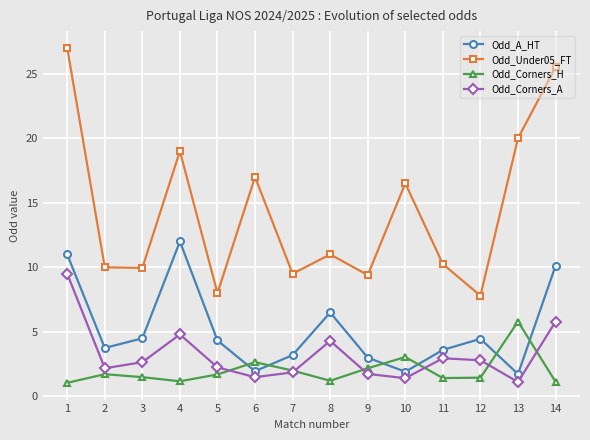

Which series has the largest range (max minus min)?

Odd_Under05_FT